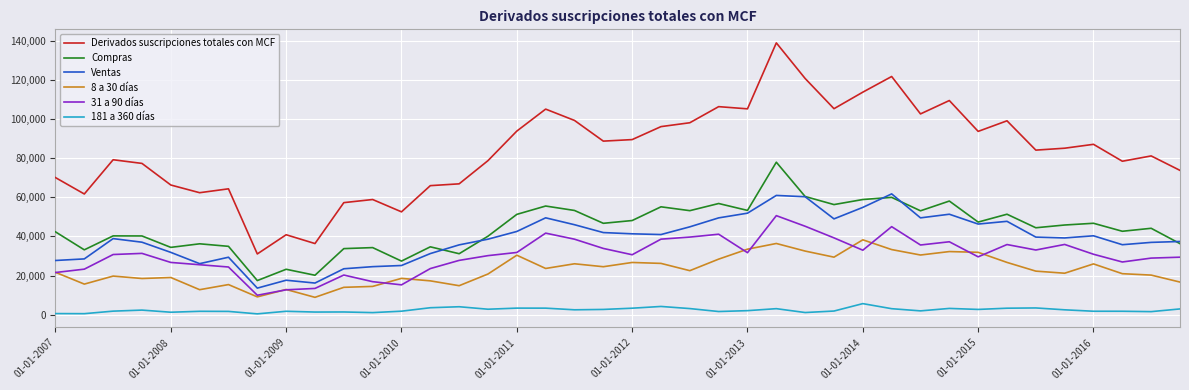

What is the average value of the 31 a 90 días series?

30447